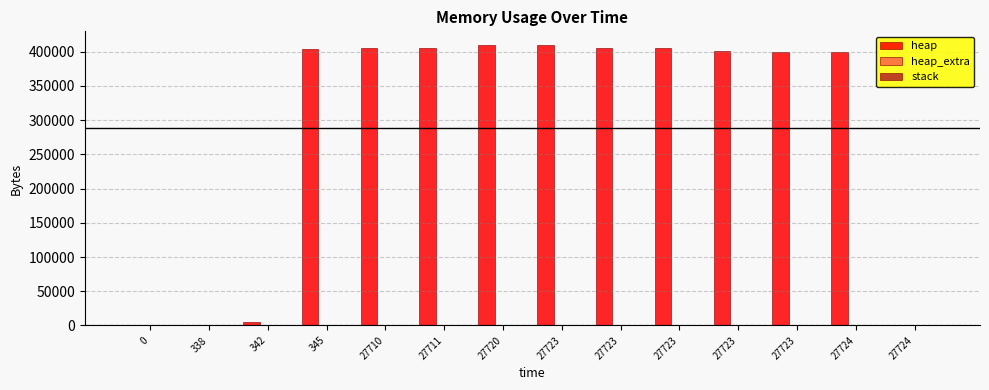

Rank the series by their maximum value, from highest to lowest.

heap, heap_extra, stack